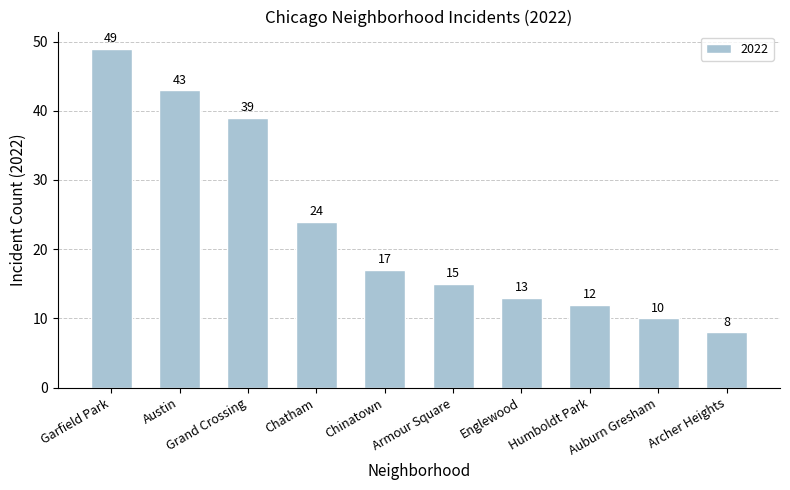

What is the label of the 9th bar from the right?

Austin